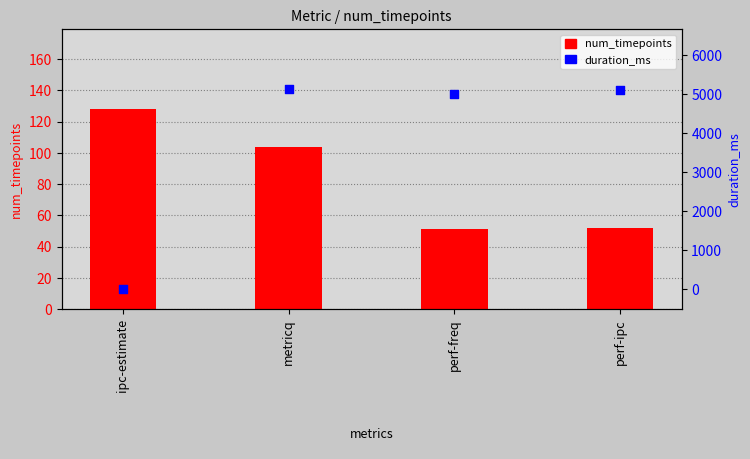

Which series contains the highest Y value?

duration_ms